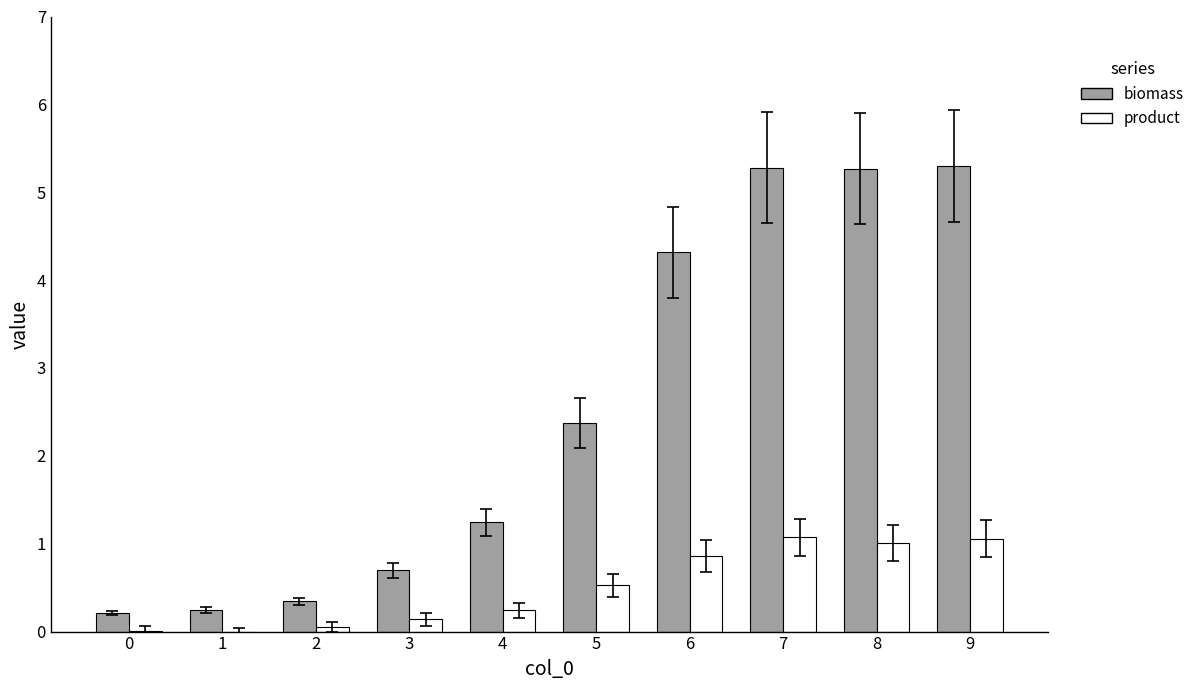

Count the number of categories in the chart.

10